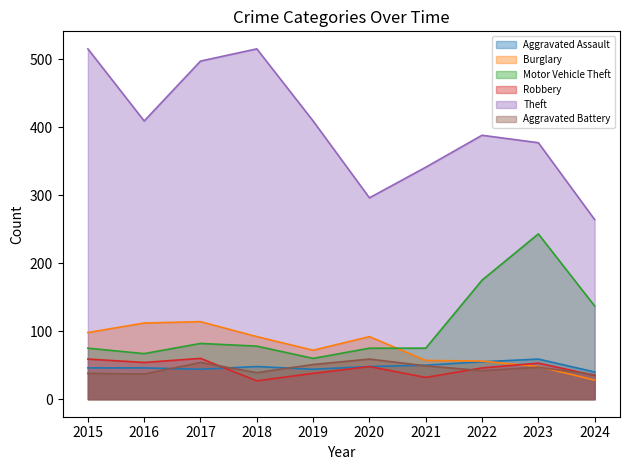

At which label does Burglary reach its peak?

2017